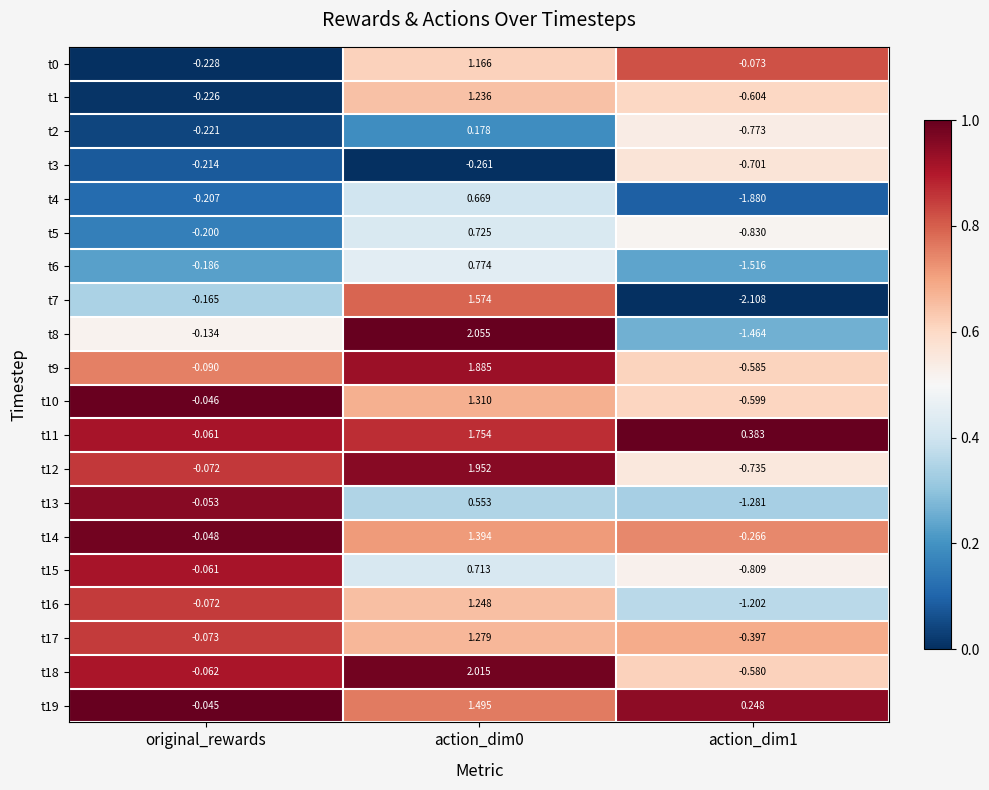

Count the number of data series in this chart.

20